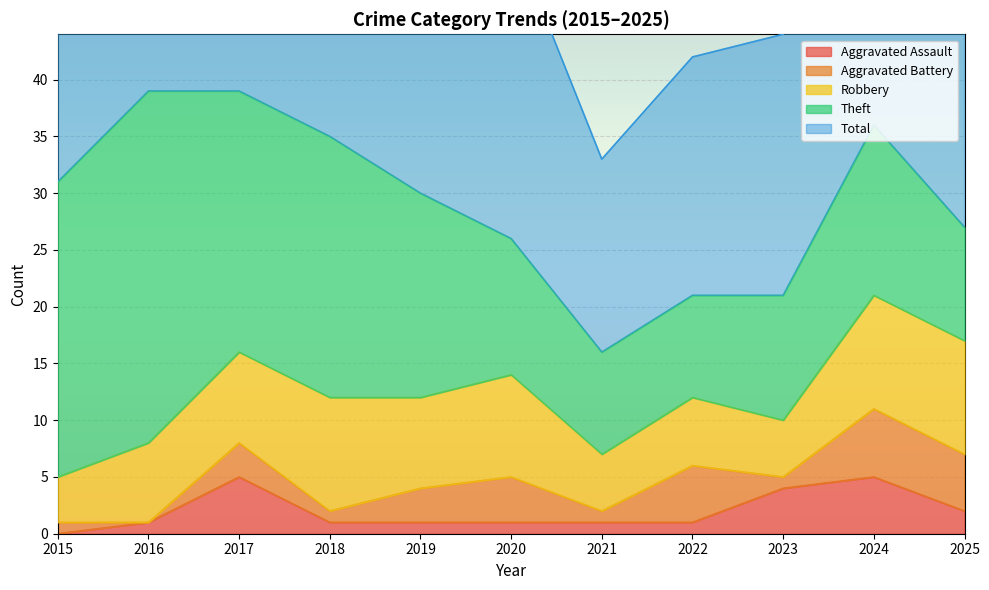

Which category has the lowest value across all series?

2015